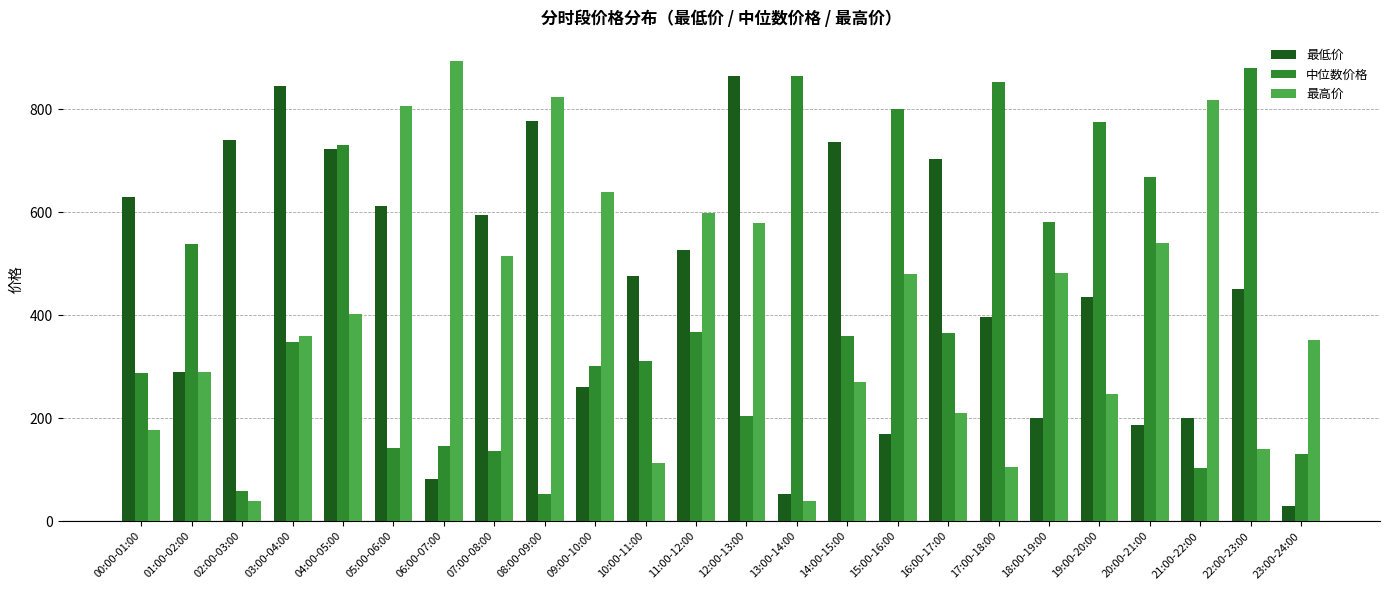

At which label does 中位数价格 reach its peak?

22:00-23:00